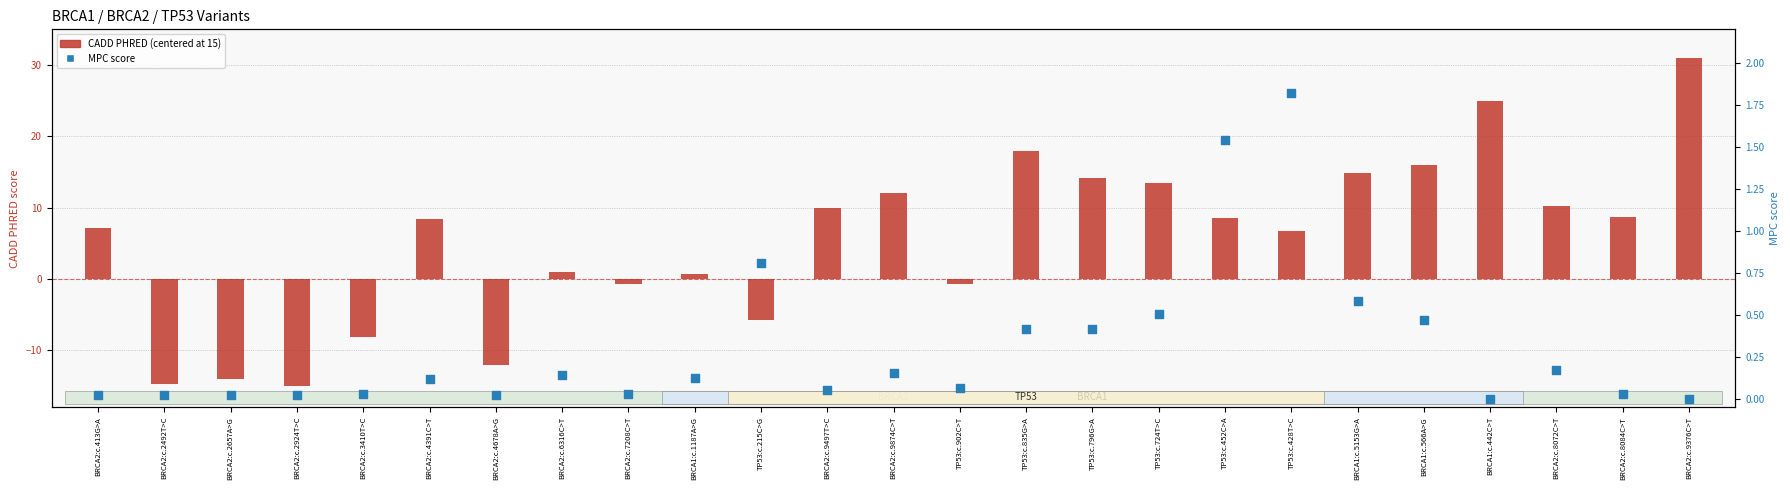

Which series contains the highest Y value?

CADD PHRED (centered)